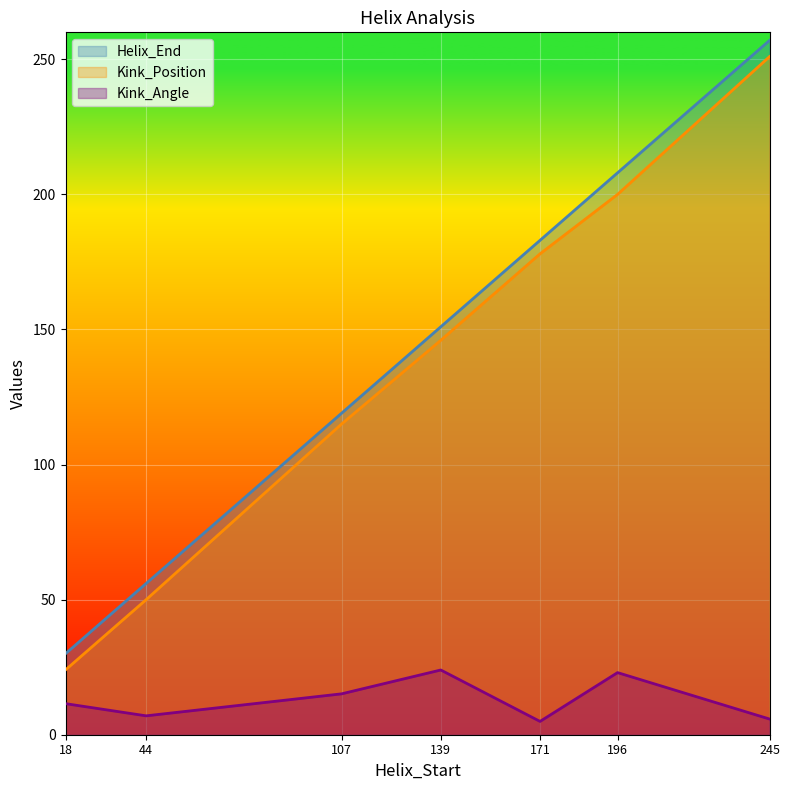

What is the value of the Kink_Angle point at the 5th from the left?

4.9